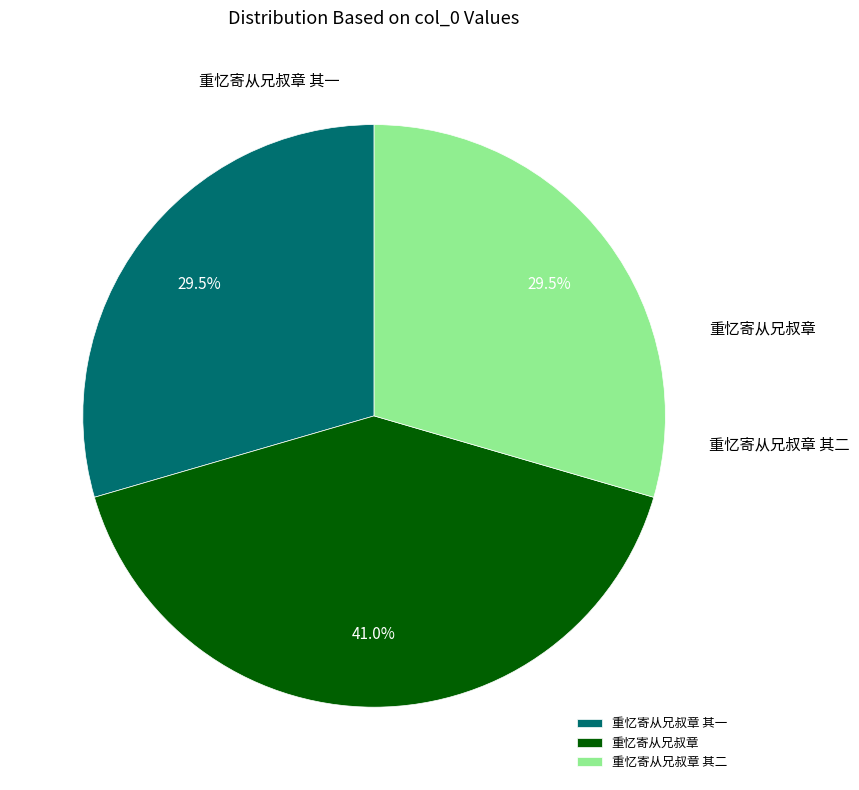

What portion of the pie excludes 重忆寄从兄叔章?

59.0%